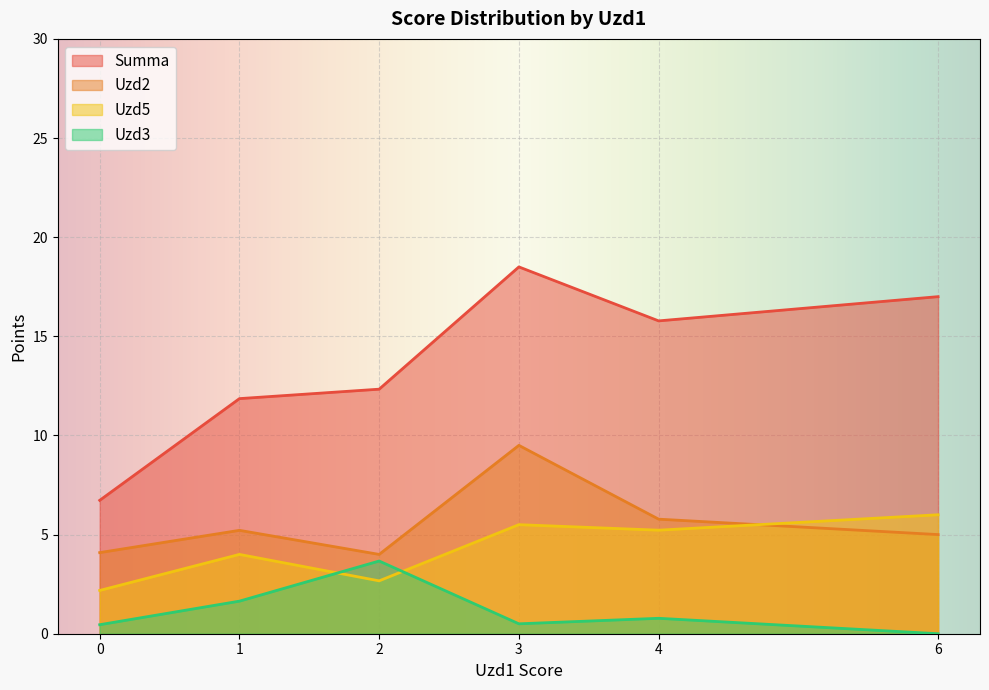

What is the sum of all Uzd5 values?

25.6